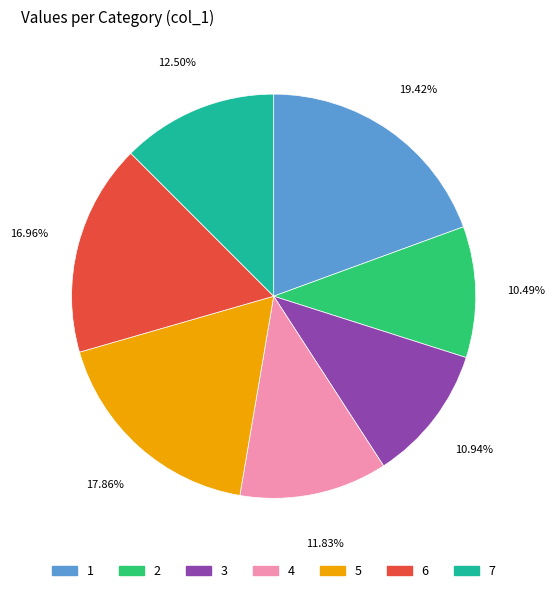

To the nearest percent, what percentage of the pie is 2?

10%